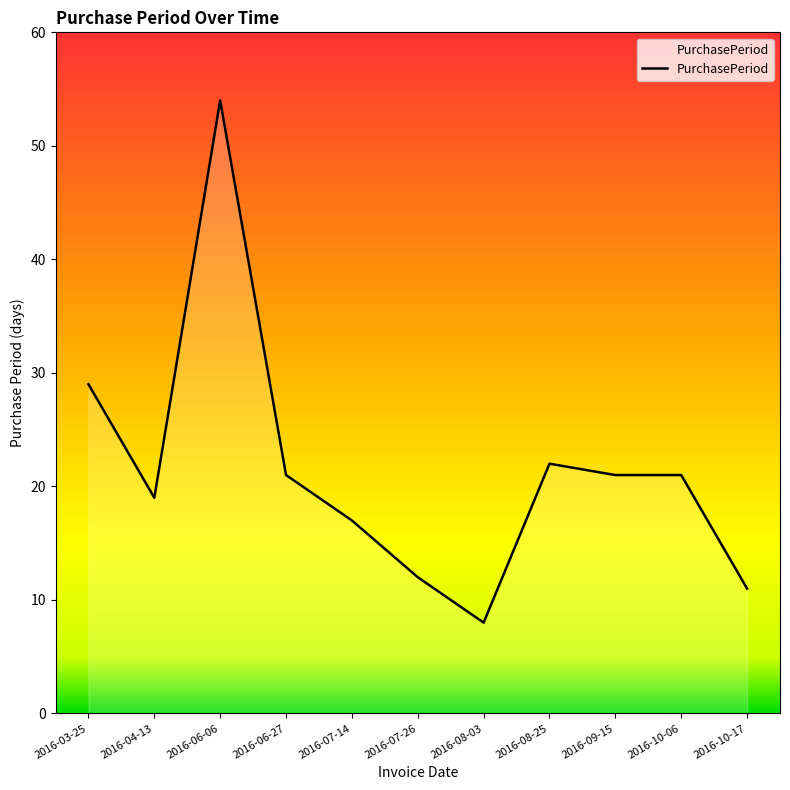

Where is the first local minimum?

2016-04-13